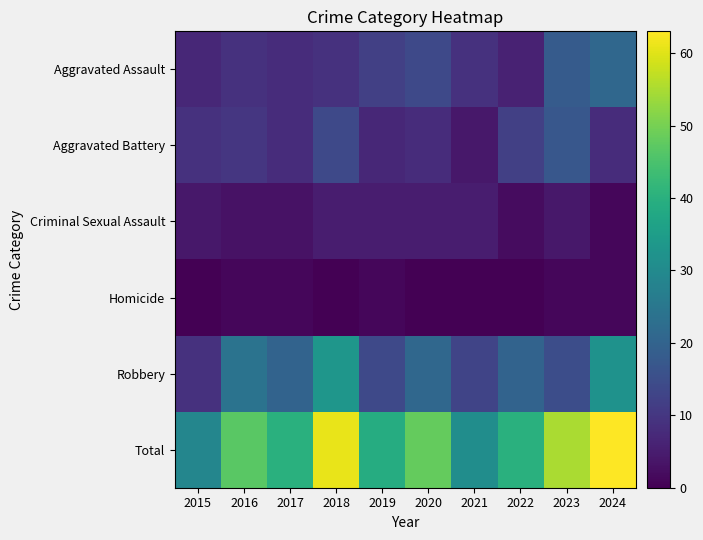

At how many categories does at least one series exceed 16?

10